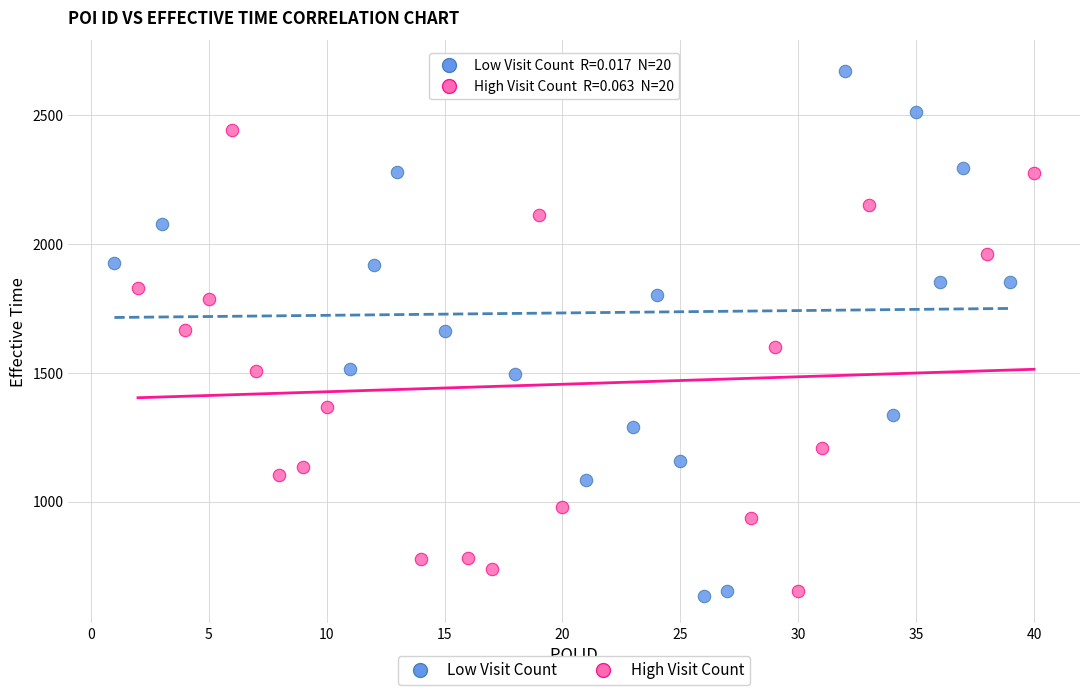

Which series has the widest spread of Y values?

Low Visit Count